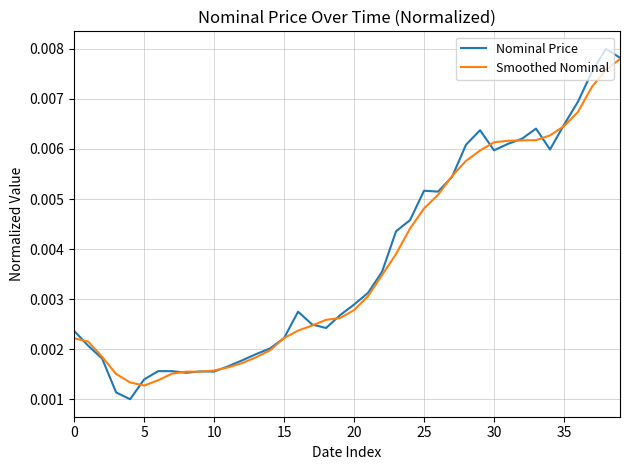

Which series has the widest spread of values?

Nominal Price